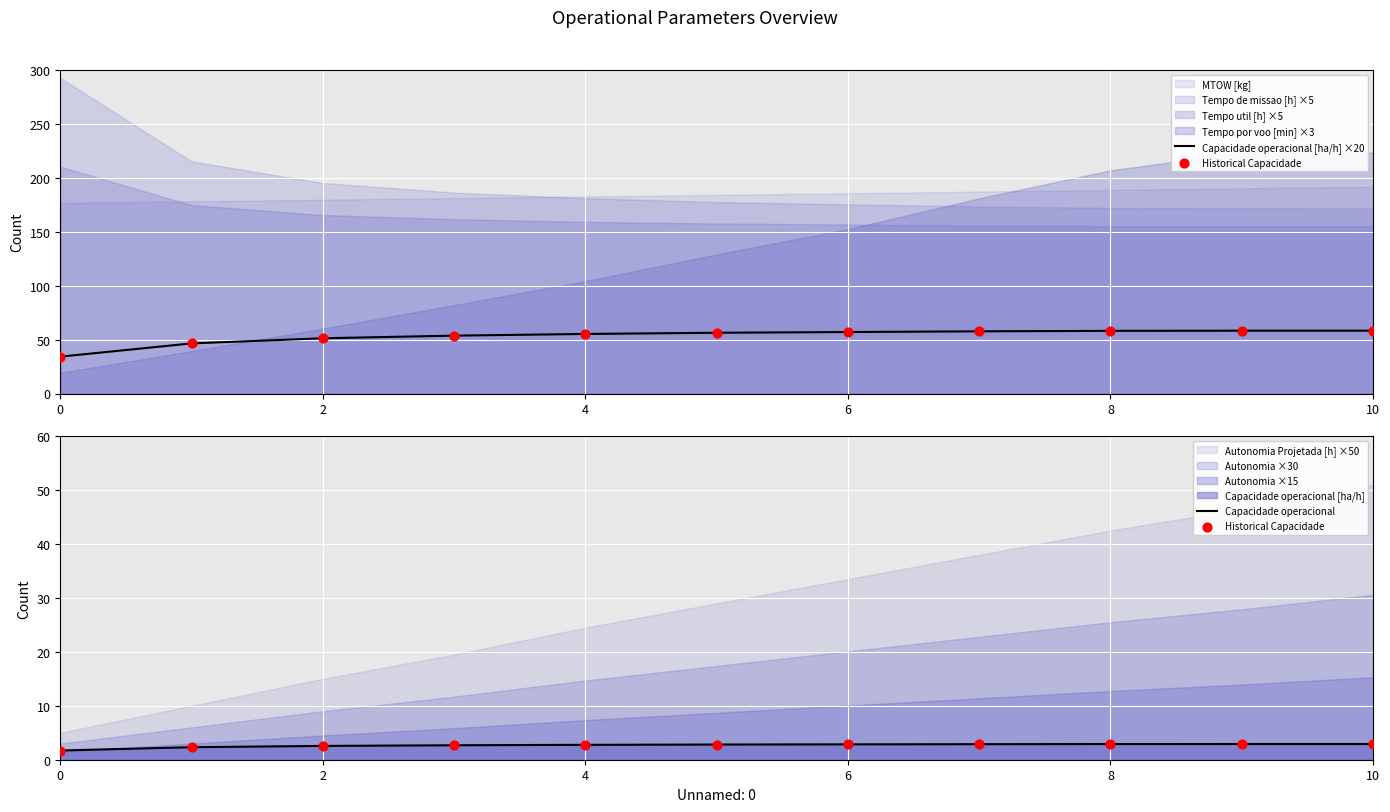

At which category is the sum across all series the highest?

10